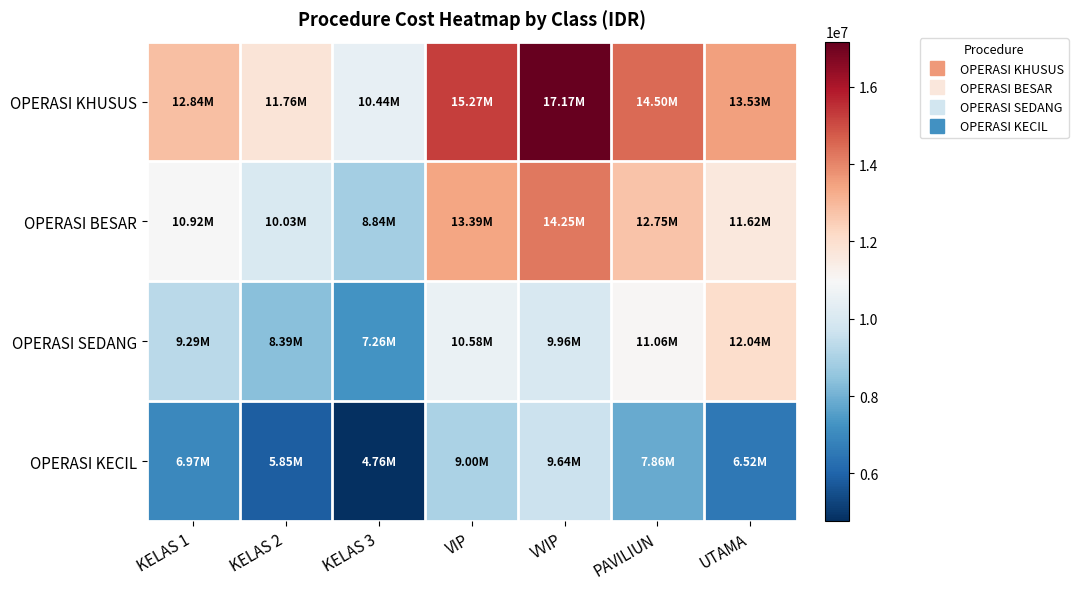

Reading left to right, transcribe all the data shown in this chart.

OPERASI KHUSUS: KELAS 1=12842550.0	KELAS 2=11756725.0	KELAS 3=10440250.0	VIP=15267225.0	VVIP=17170312.5	PAVILIUN=14497787.5	UTAMA=13525250.0
OPERASI BESAR: KELAS 1=10919339.0	KELAS 2=10028175.0	KELAS 3=8842525.0	VIP=13394025.5	VVIP=14254650.2	PAVILIUN=12748875.5	UTAMA=11622050.0
OPERASI SEDANG: KELAS 1=9285687.0	KELAS 2=8393425.0	KELAS 3=7264962.5	VIP=10575987.5	VVIP=9962938.0	PAVILIUN=11055575.0	UTAMA=12037937.5
OPERASI KECIL: KELAS 1=6972700.0	KELAS 2=5846600.0	KELAS 3=4764412.5	VIP=9003162.5	VVIP=9643037.5	PAVILIUN=7860600.0	UTAMA=6520450.0